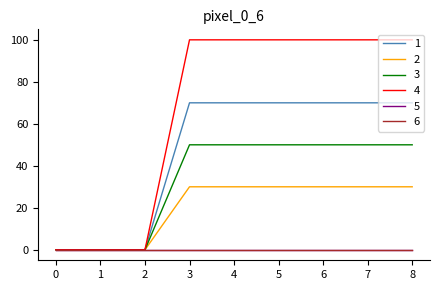

Does the chart have visible grid lines?

No